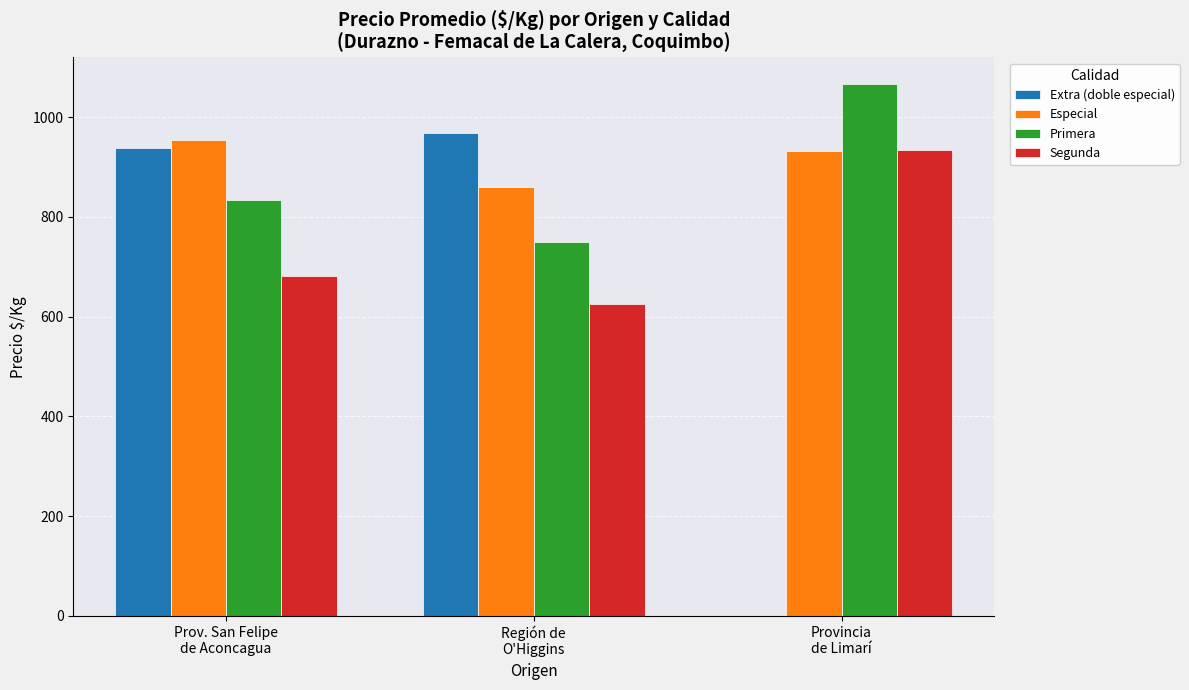

At which category is the sum across all series the highest?

Prov. San Felipe
de Aconcagua